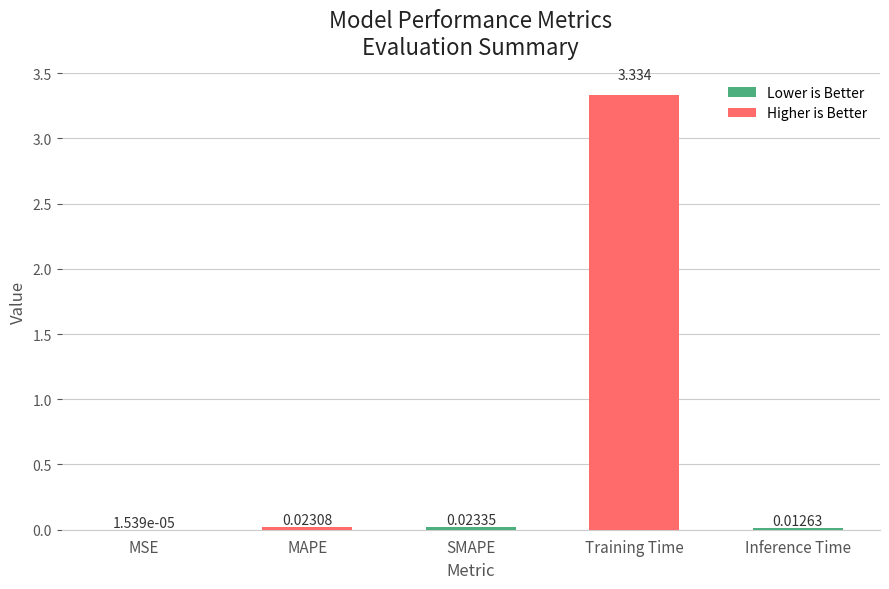

Between Inference Time and MSE, which is larger?

Inference Time